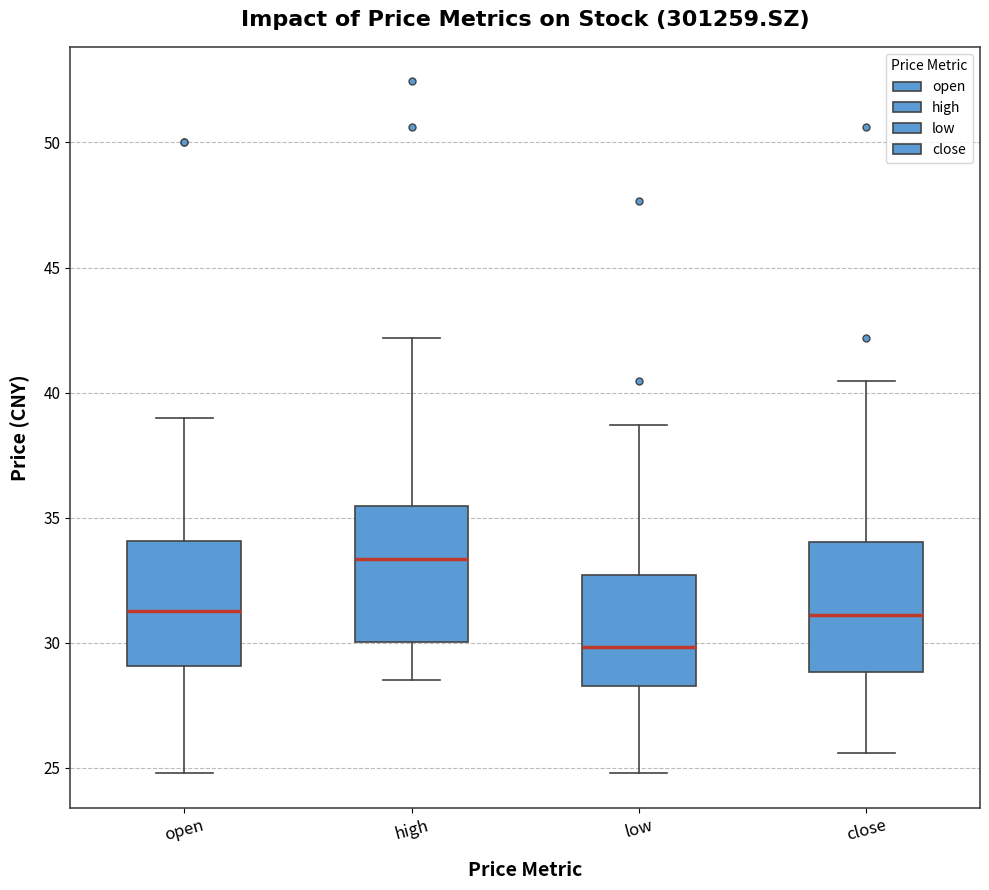

Where does the lower whisker of the box for open end on the y-axis? The values are not printed on the chart, so give them approximately, as read against the axis.

25.0